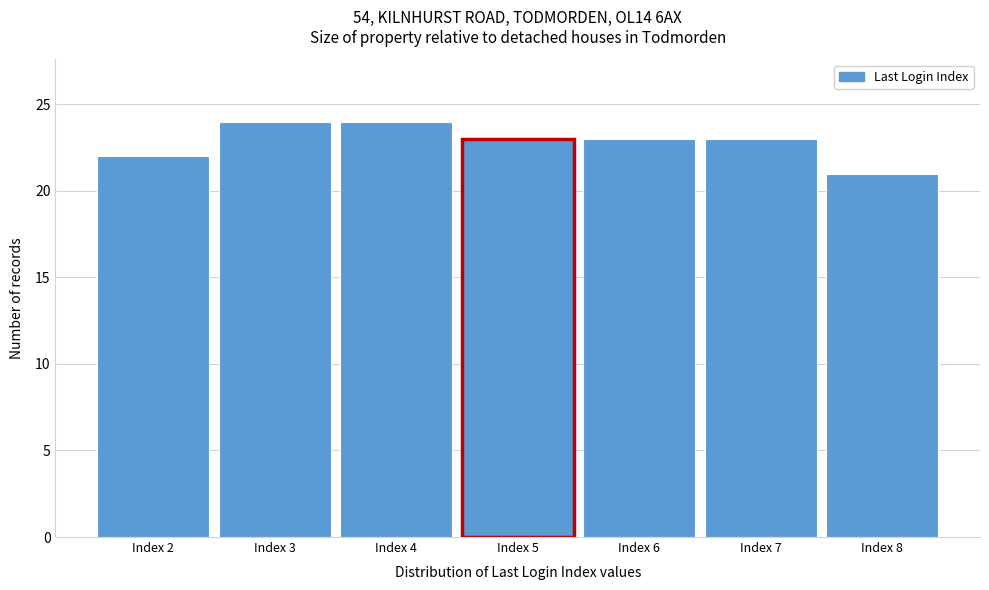

Reading left to right, transcribe this chart: for each bar, give the range it covers on the x-axis and its height. The values are not printed on the chart, so give them approximately, as read against the axis.

1.5 to 2.5: 22
2.5 to 3.5: 24
3.5 to 4.5: 24
4.5 to 5.5: 23
5.5 to 6.5: 23
6.5 to 7.5: 23
7.5 to 8.5: 21